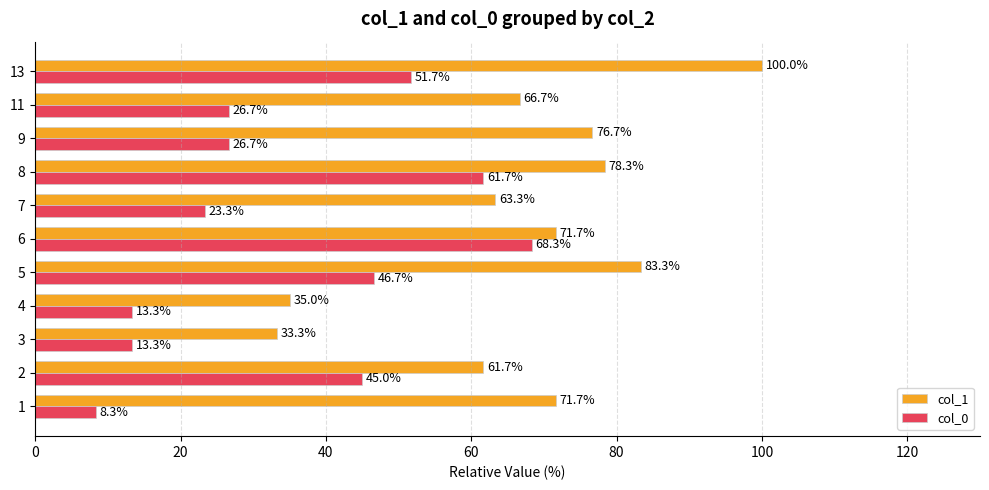

Is the value of col_0 at 1 greater than the value of col_1 at 4?

No